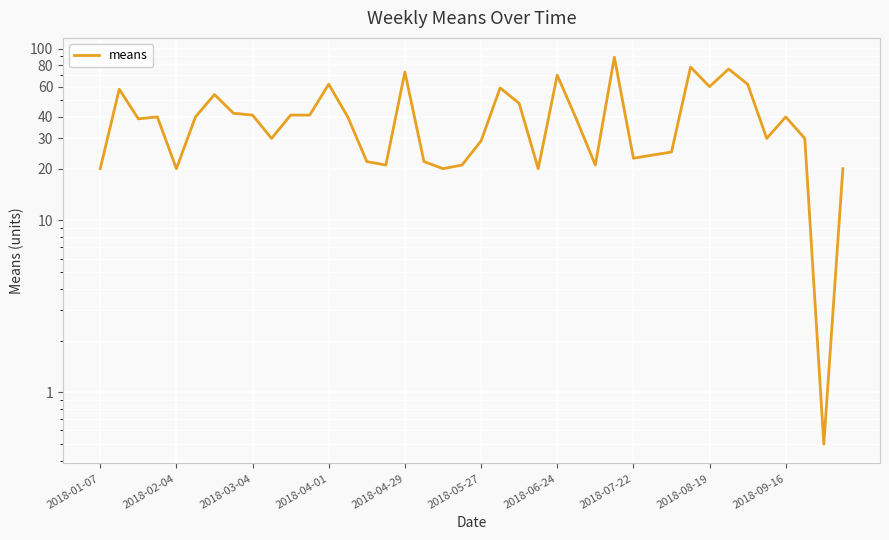

How many interior local valleys (lower than both neighbors) does the data have?

11